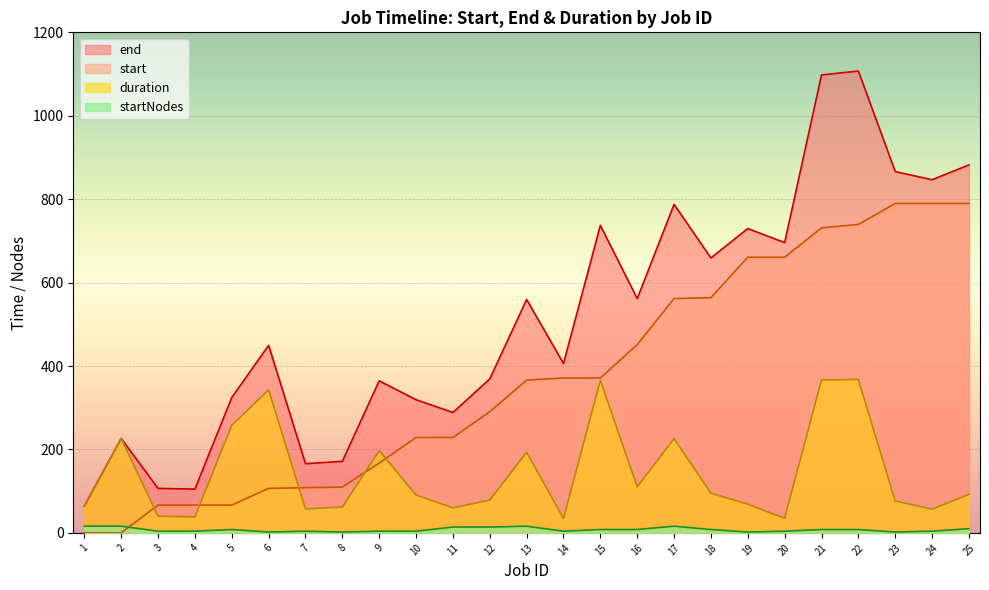

Reading left to right, transcribe all the data shown in this chart.

start: 1=0.0	2=0.0	3=66.6	4=66.6	5=66.6	6=106.6	7=108.2	8=109.8	9=167.4	10=228.6	11=228.6	12=290.5	13=366.1	14=371.4	15=371.4	16=451.3	17=561.8	18=563.9	19=660.8	20=660.9	21=731.2	22=739.4	23=789.8	24=789.8	25=789.8
end: 1=64.3	2=226.3	3=106.6	4=105.0	5=324.4	6=449.6	7=165.8	8=171.5	9=364.5	10=319.3	11=288.7	12=369.1	13=559.5	14=406.1	15=737.3	16=561.8	17=787.5	18=659.2	19=729.6	20=695.9	21=1097.8	22=1107.2	23=866.2	24=846.6	25=882.2
duration: 1=64.3	2=226.3	3=40.0	4=38.3	5=257.8	6=343.0	7=57.6	8=61.7	9=197.2	10=90.6	11=60.0	12=78.6	13=193.3	14=34.7	15=365.9	16=110.5	17=225.7	18=95.3	19=68.8	20=35.0	21=366.6	22=367.8	23=76.5	24=56.9	25=92.4
startNodes: 1=16.0	2=16.0	3=4.0	4=4.0	5=8.0	6=2.0	7=4.0	8=2.0	9=4.0	10=4.0	11=14.0	12=14.0	13=16.0	14=4.0	15=8.0	16=8.0	17=16.0	18=8.0	19=2.0	20=4.0	21=8.0	22=8.0	23=2.0	24=4.0	25=10.0